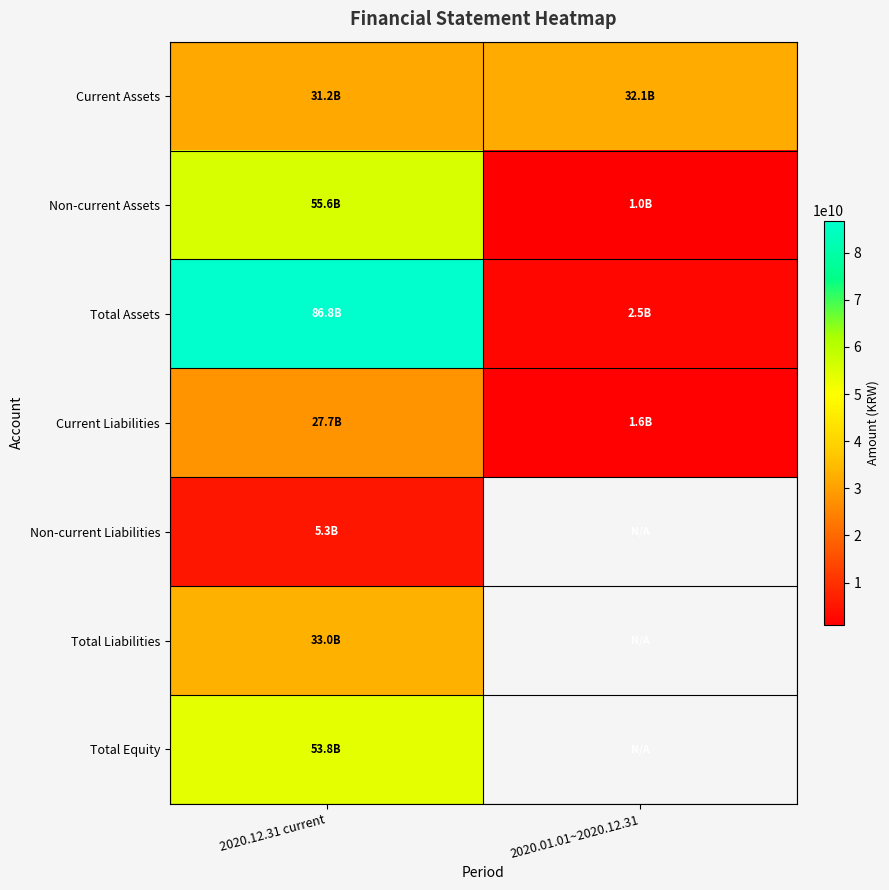

At which label does Non-current Liabilities reach its minimum?

2020.12.31 current